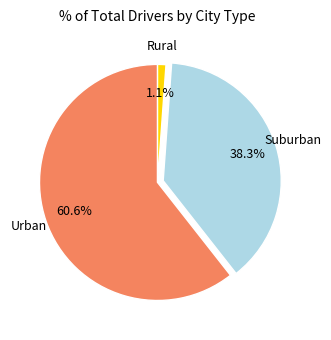

Is there a majority slice in this chart?

Yes